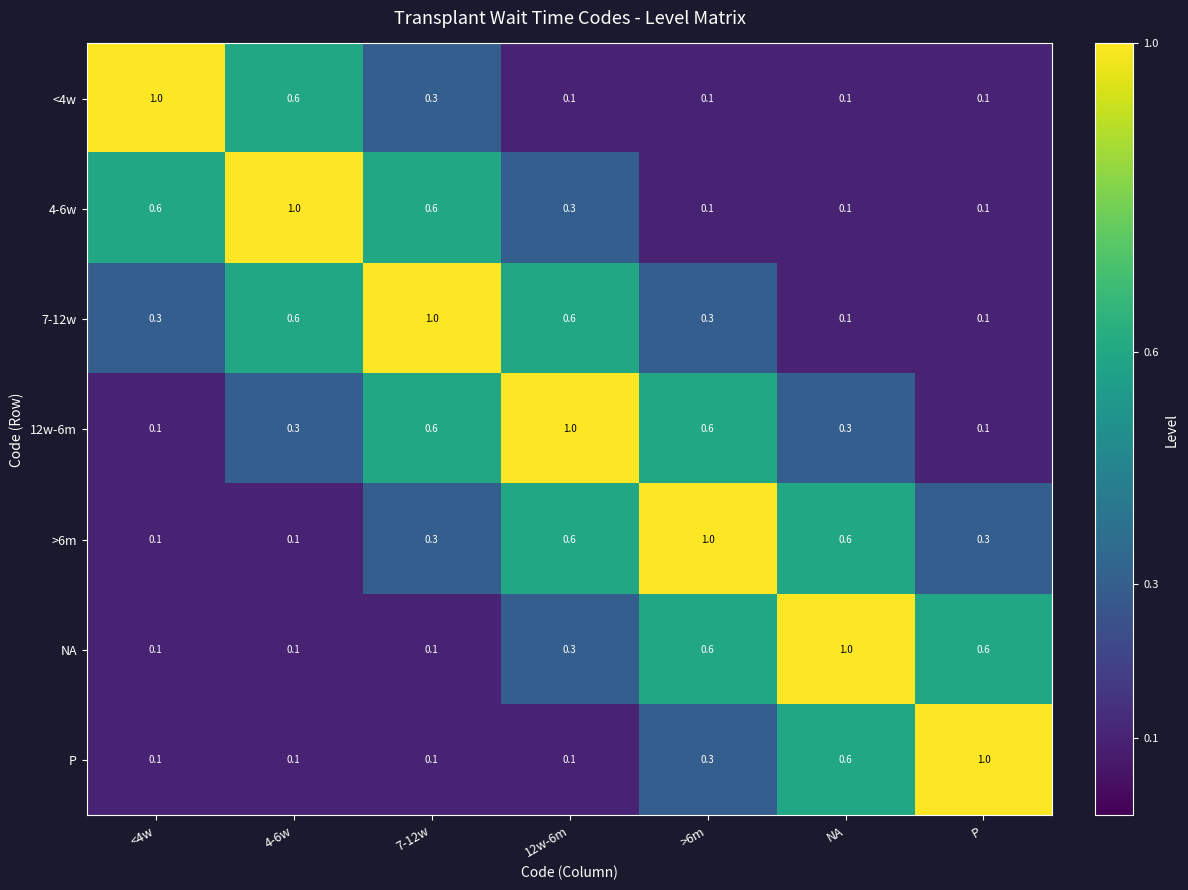

What is the highest value of the P series?

1.0